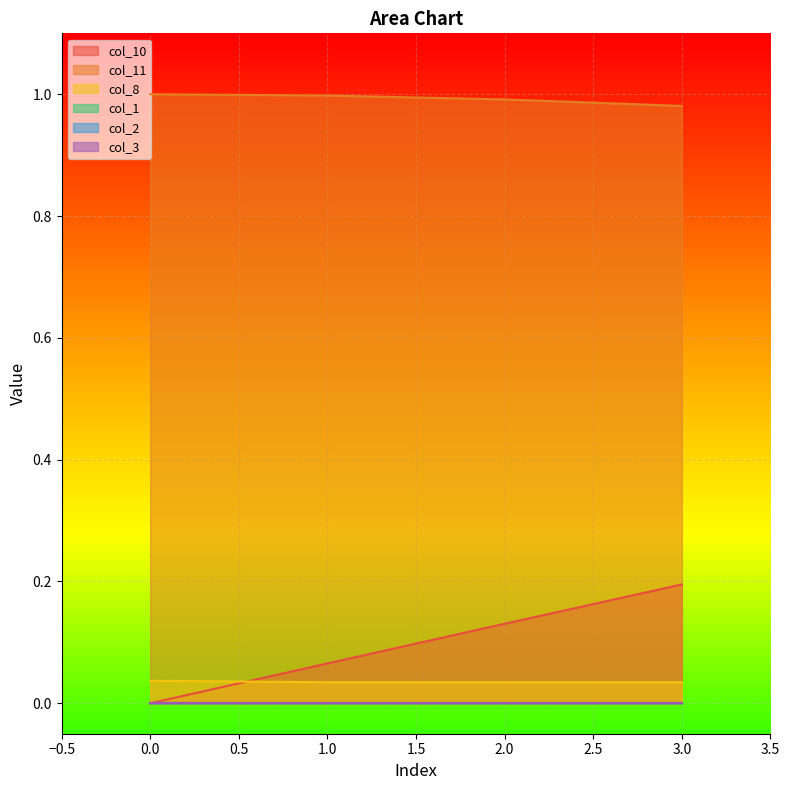

Where is col_8 nearest to the value 0?

1